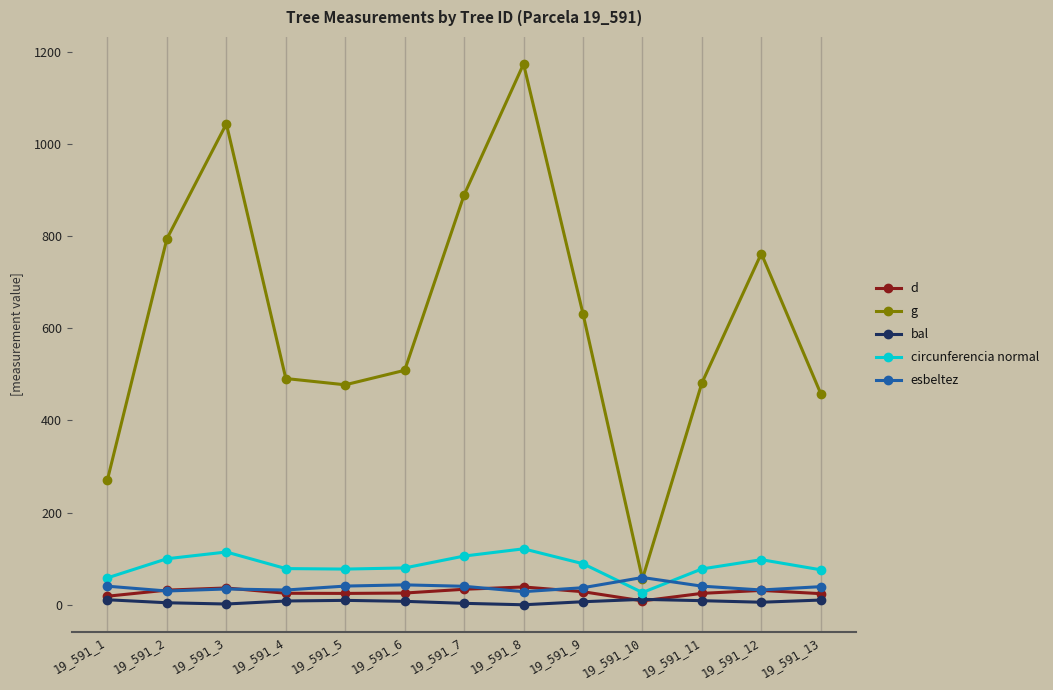

What is the value of the g point at the 6th from the left?

508.7